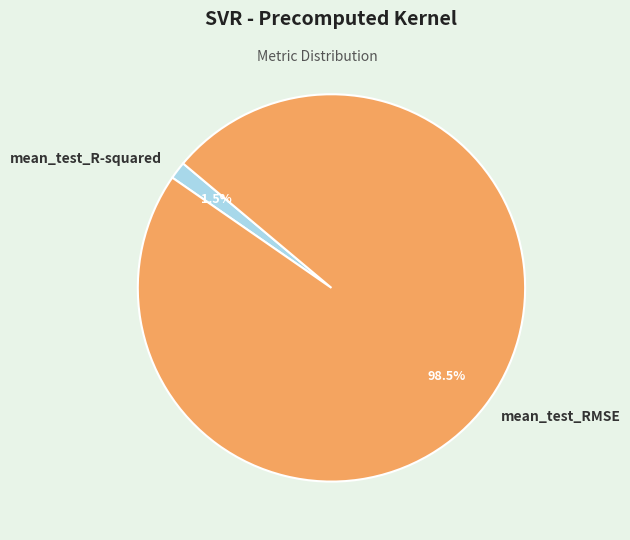

Rank the categories by value from lowest to highest.

mean_test_R-squared, mean_test_RMSE